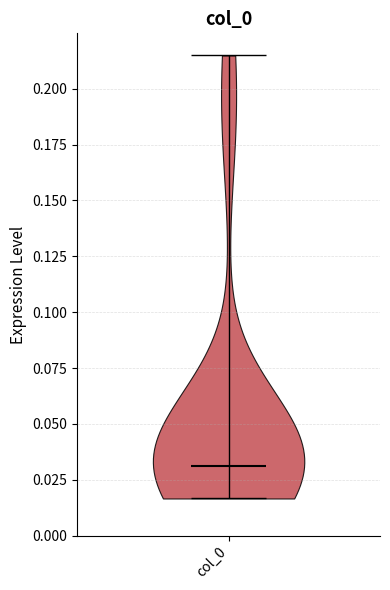

What is the lowest point the violin for col_0 reaches on the y-axis? The values are not printed on the chart, so give them approximately, as read against the axis.

0.015